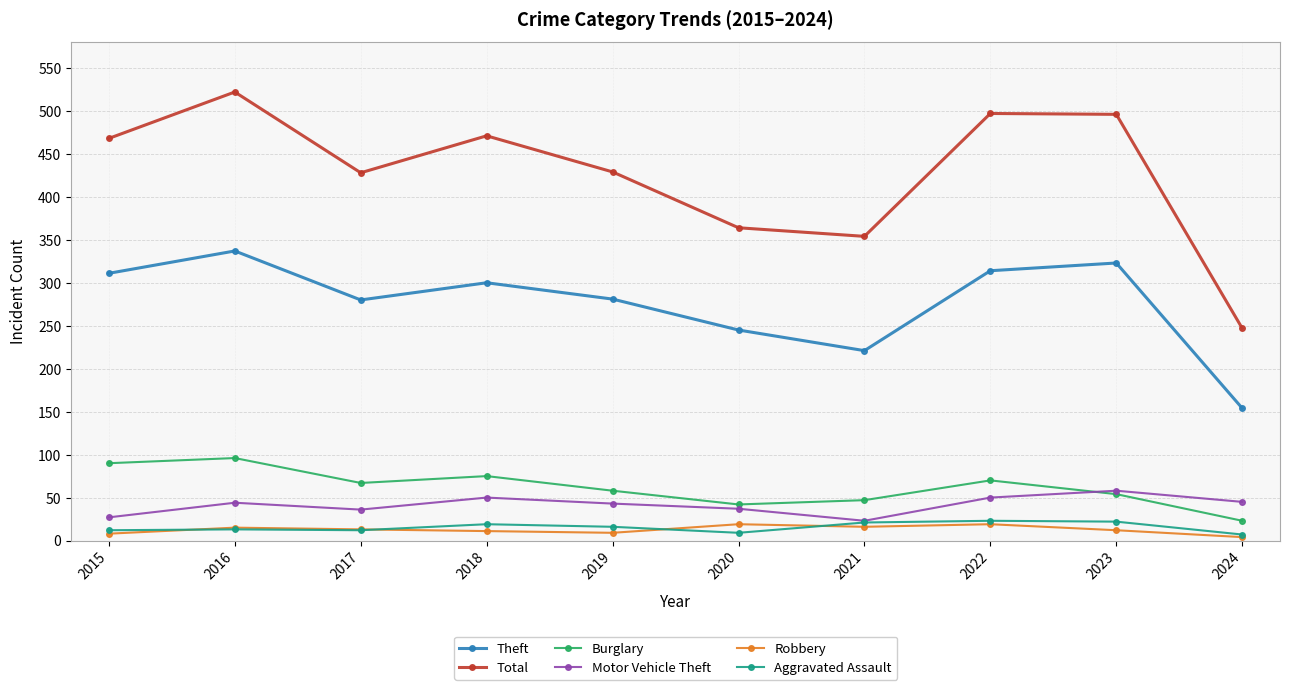

What is the sum of all Robbery values?

126